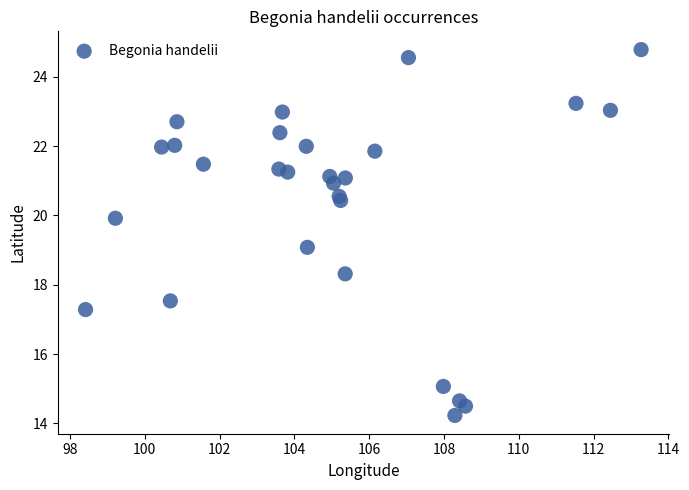

What is the range of X values (max minus min)?

14.9